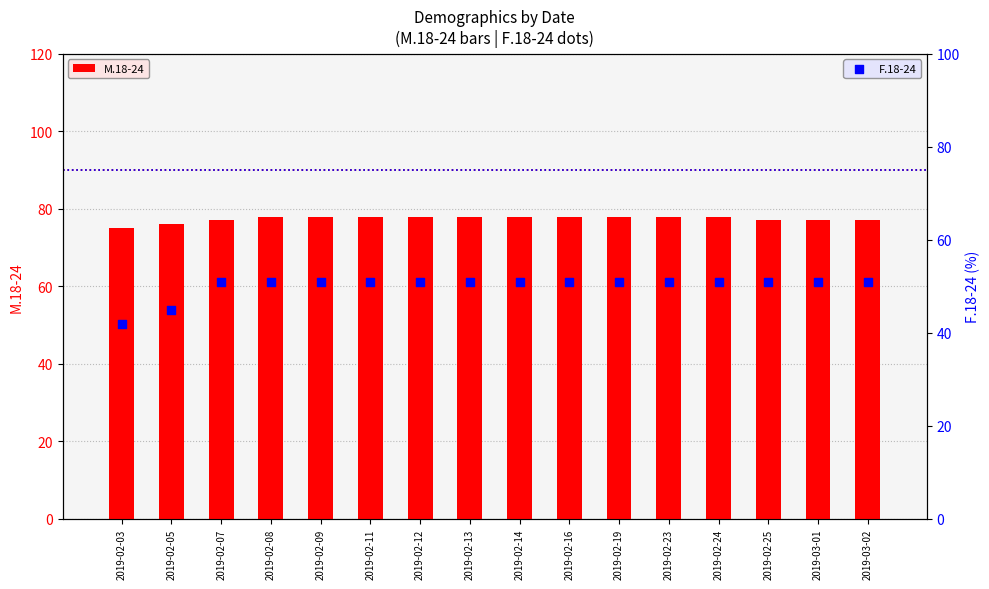

At which category is the sum across all series the highest?

2019-02-08